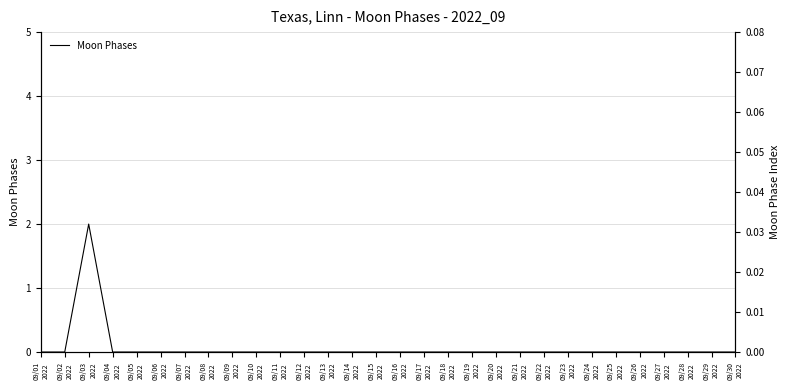

Reading left to right, list all the values displayed in this chart.

09/01
2022=0	09/02
2022=0	09/03
2022=2	09/04
2022=0	09/05
2022=0	09/06
2022=0	09/07
2022=0	09/08
2022=0	09/09
2022=0	09/10
2022=0	09/11
2022=0	09/12
2022=0	09/13
2022=0	09/14
2022=0	09/15
2022=0	09/16
2022=0	09/17
2022=0	09/18
2022=0	09/19
2022=0	09/20
2022=0	09/21
2022=0	09/22
2022=0	09/23
2022=0	09/24
2022=0	09/25
2022=0	09/26
2022=0	09/27
2022=0	09/28
2022=0	09/29
2022=0	09/30
2022=0